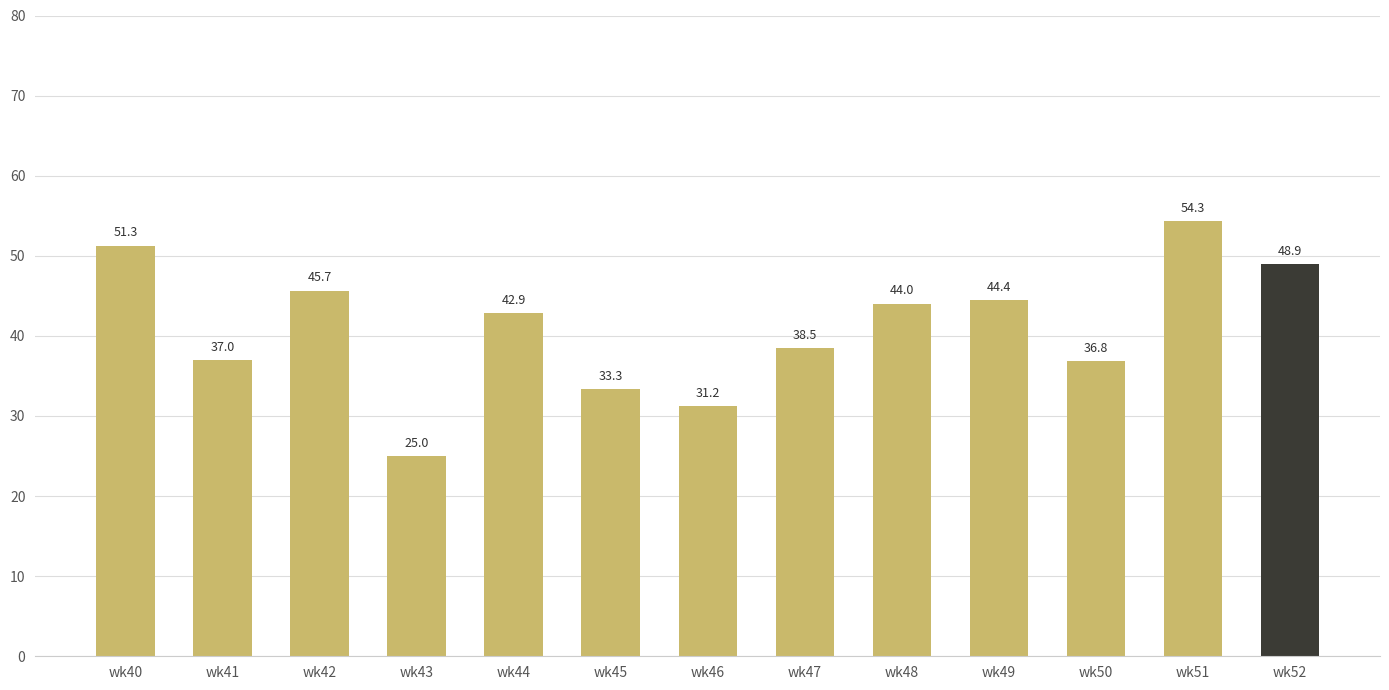

Where is the data nearest to the value 39?

wk47